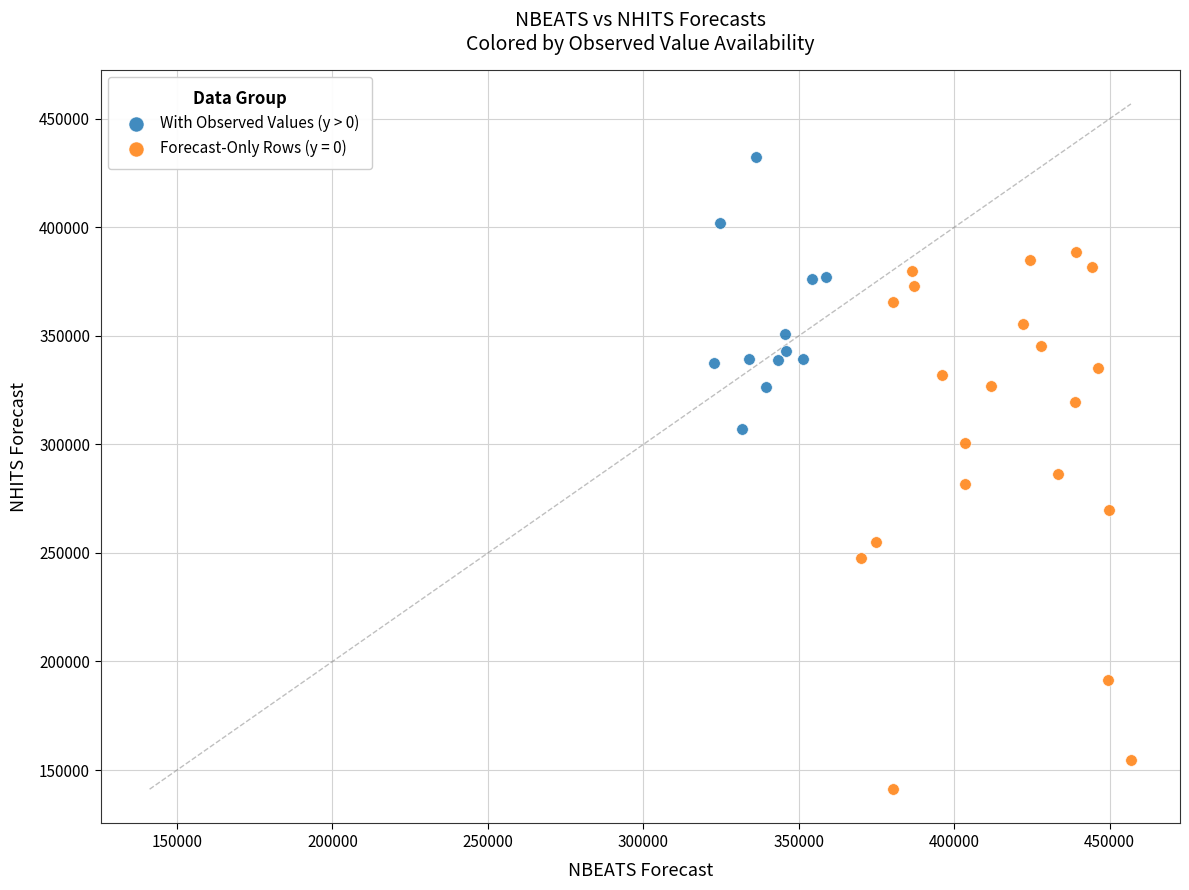

Which series contains the lowest Y value?

Forecast-Only Rows (y = 0)